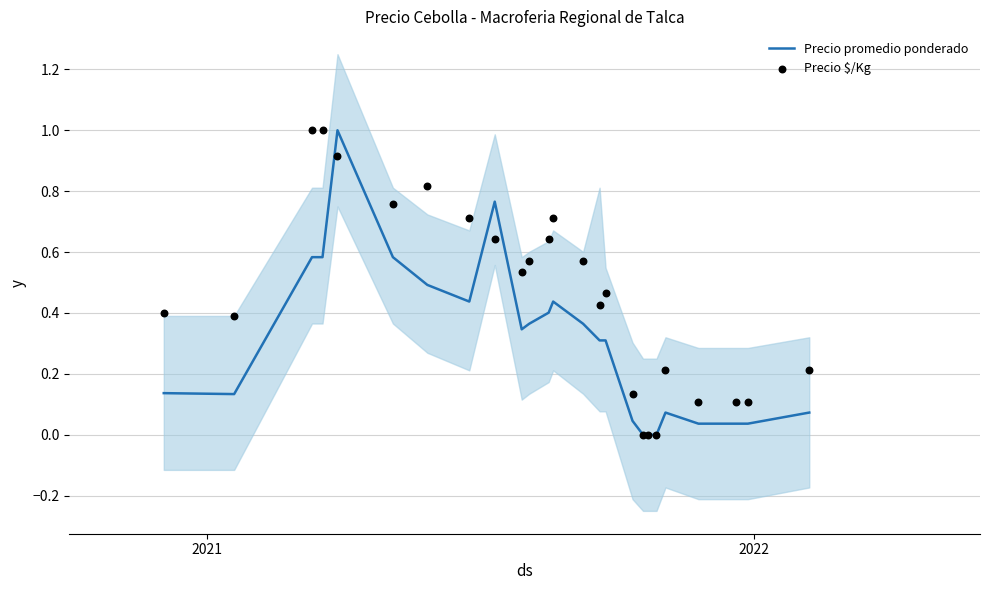

Is the value of Precio promedio ponderado at 8 greater than the value of Precio $/Kg at 20?

Yes